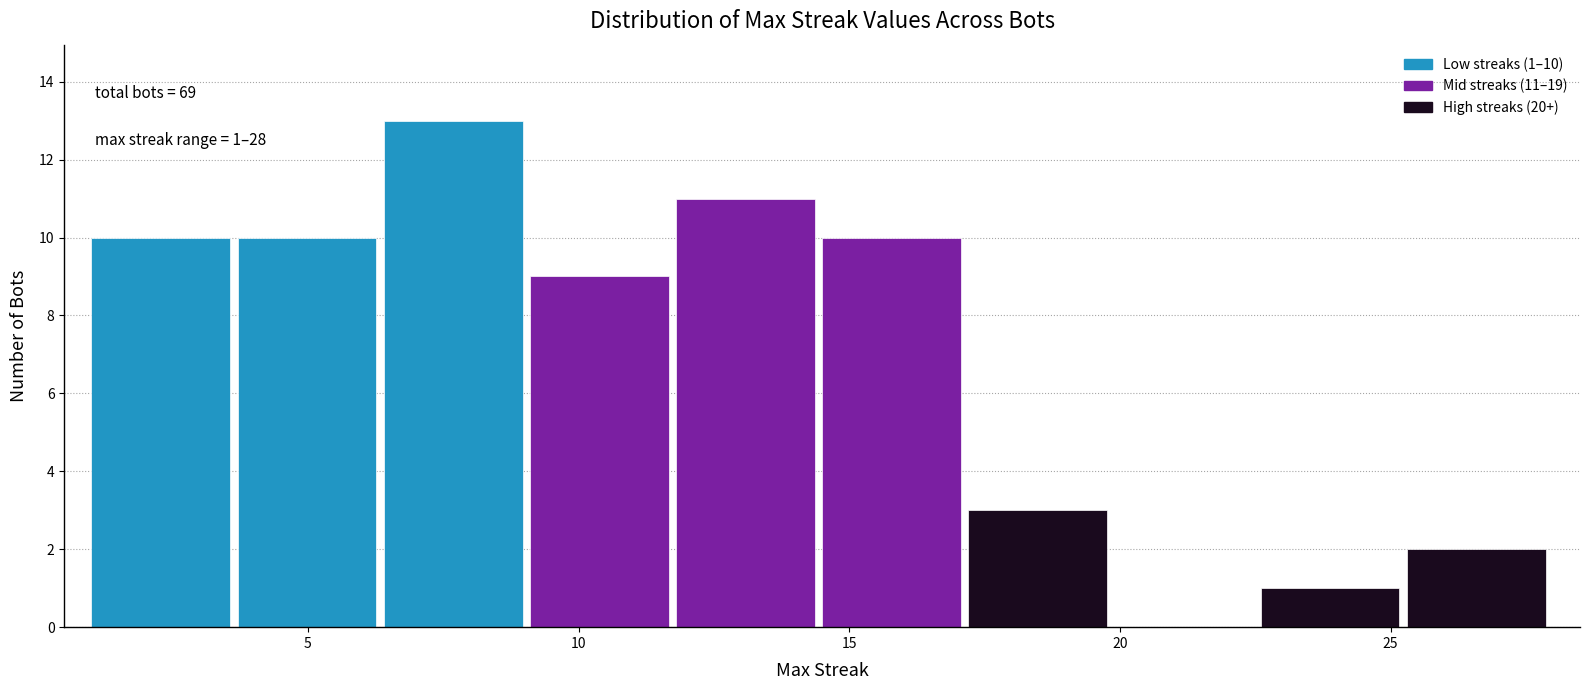

Over which range of the x-axis is the bar tallest?

6.4 to 9.1